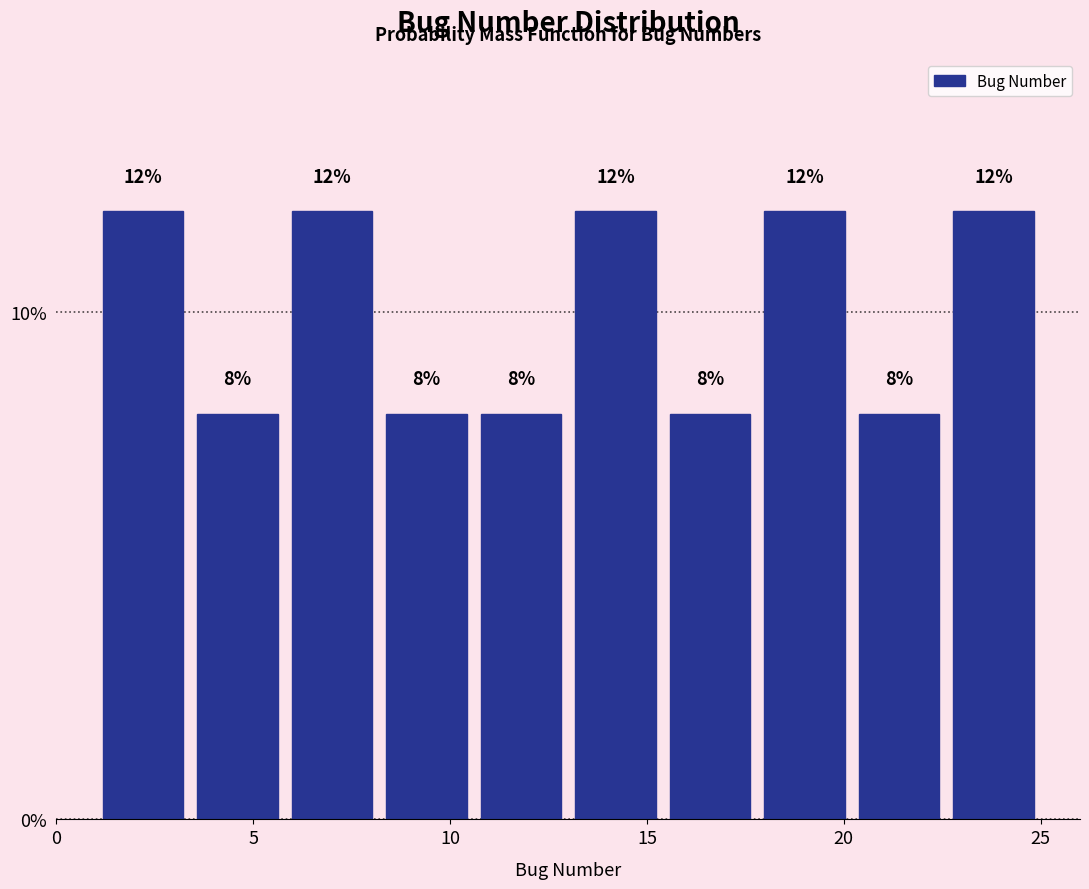

Reading left to right, list every bar in this chart as the range it spans on the x-axis followed by its height. The bar edges are not printed on the chart, so give them approximately, as read against the axis.

1.0 to 3.4: 12
3.4 to 5.8: 8
5.8 to 8.2: 12
8.2 to 10.6: 8
10.6 to 13.0: 8
13.0 to 15.4: 12
15.4 to 17.8: 8
17.8 to 20.2: 12
20.2 to 22.6: 8
22.6 to 25.0: 12